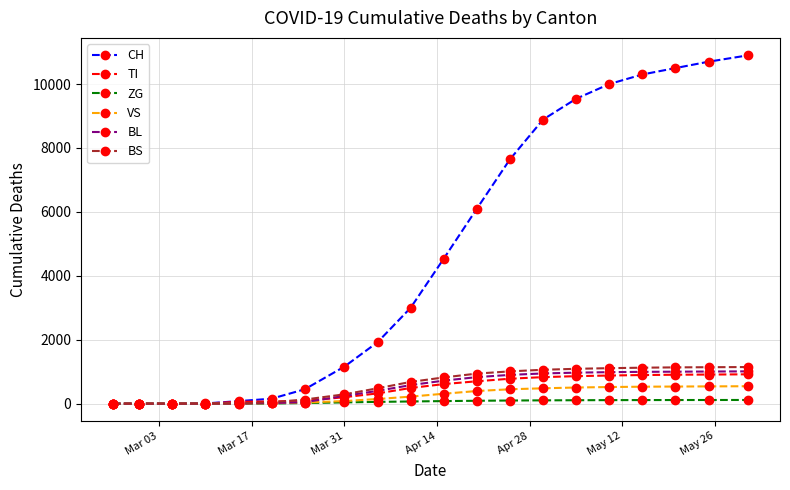

Which series has the largest total across all categories?

CH